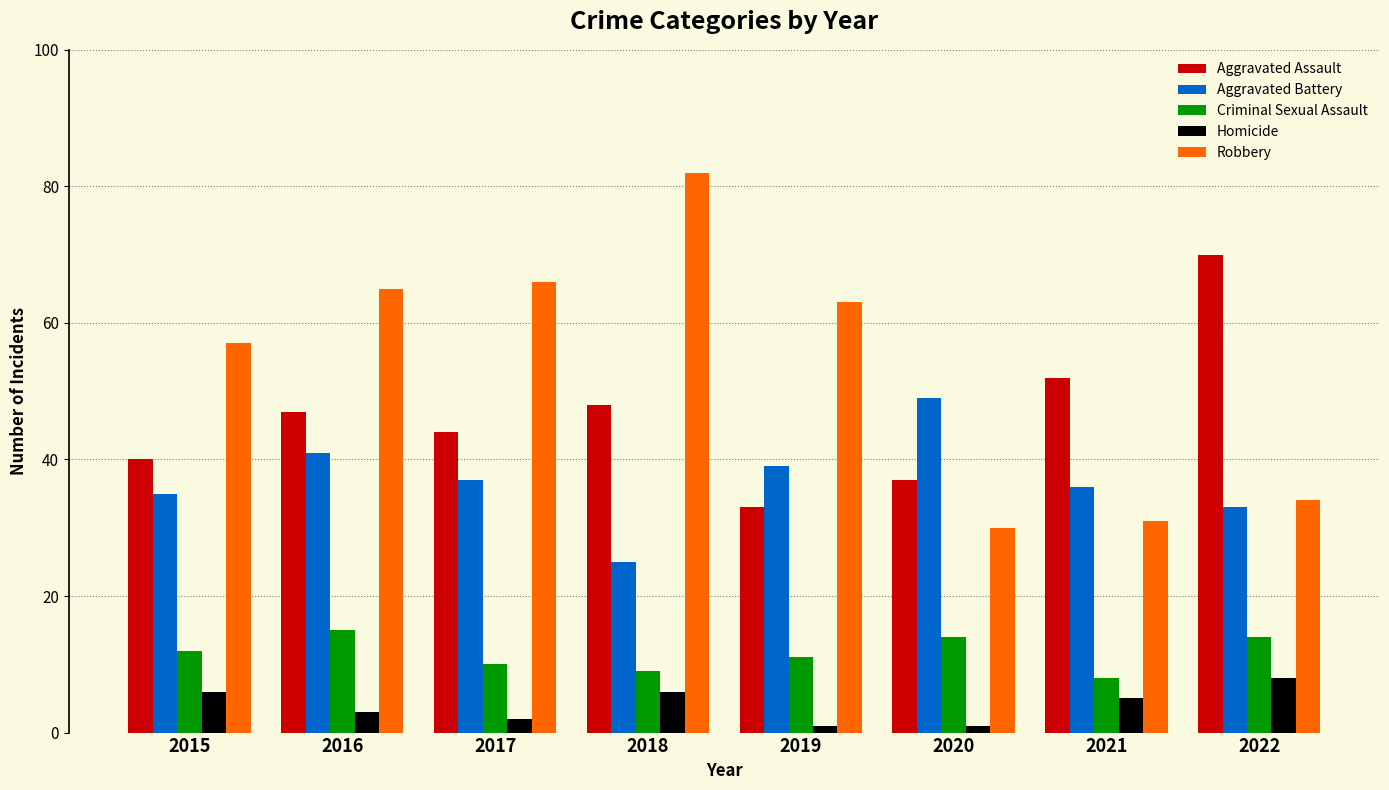

What value does the Aggravated Assault series have at 2019, to the nearest 10?

30